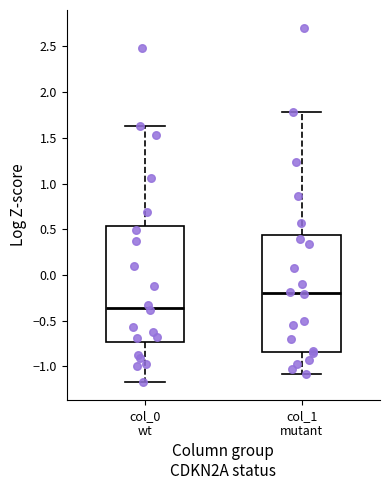

Which box has the lowest median line?

col_0 wt